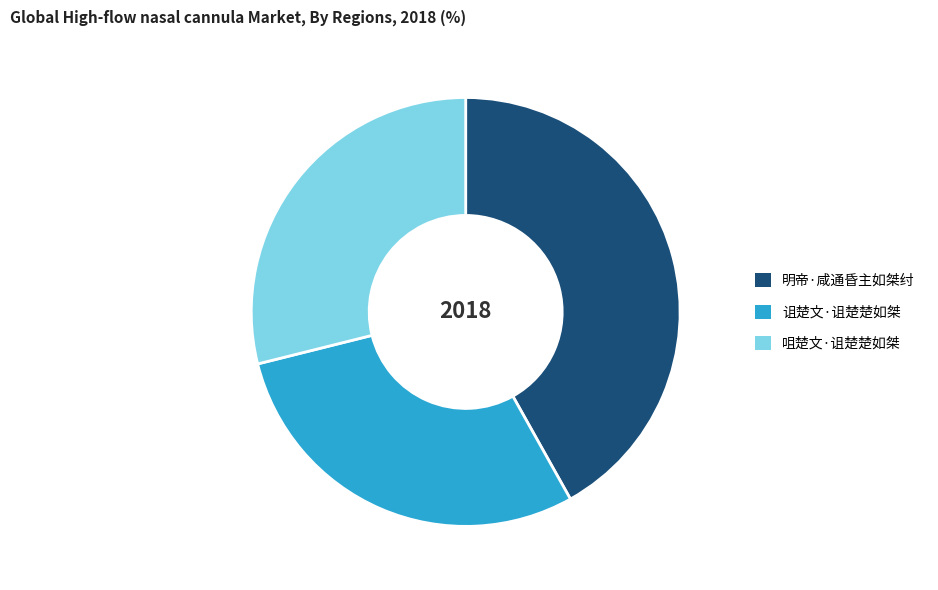

What is the largest slice in the pie chart?

明帝·咸通昏主如桀纣